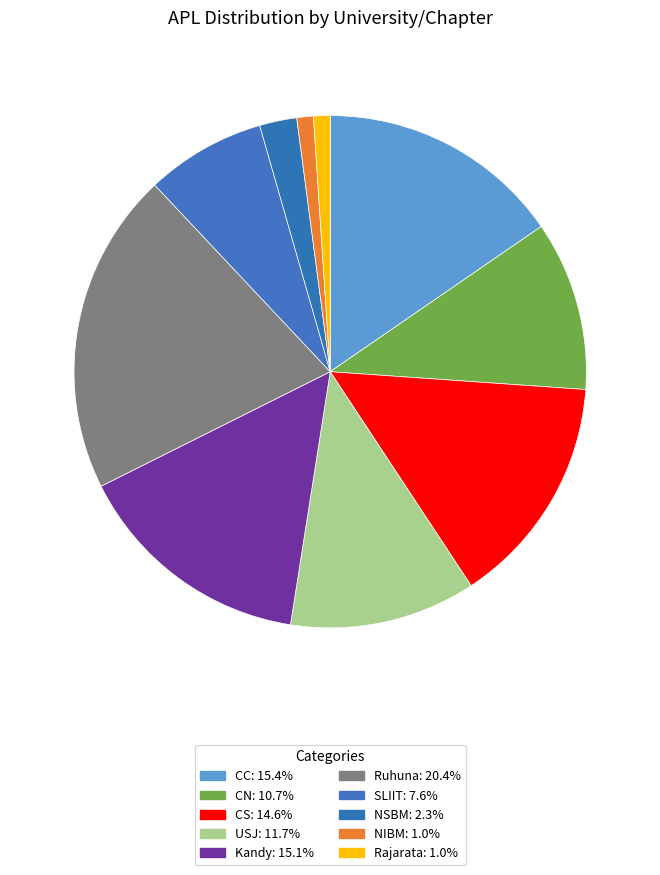

Which category has the biggest portion of the pie?

Ruhuna